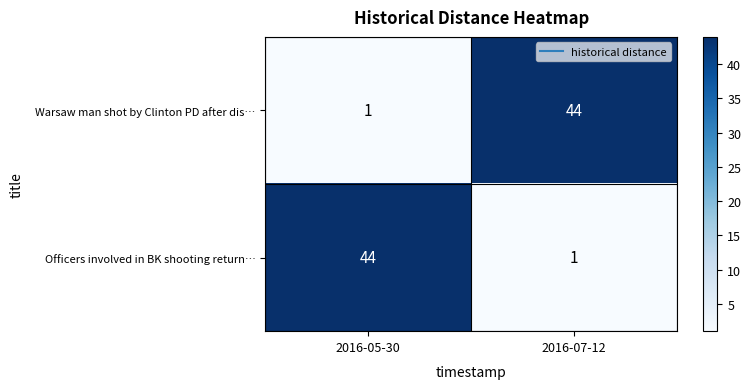

What is the sum of the Officers involved in BK shooting return… values at 2016-05-30 and 2016-07-12?

45